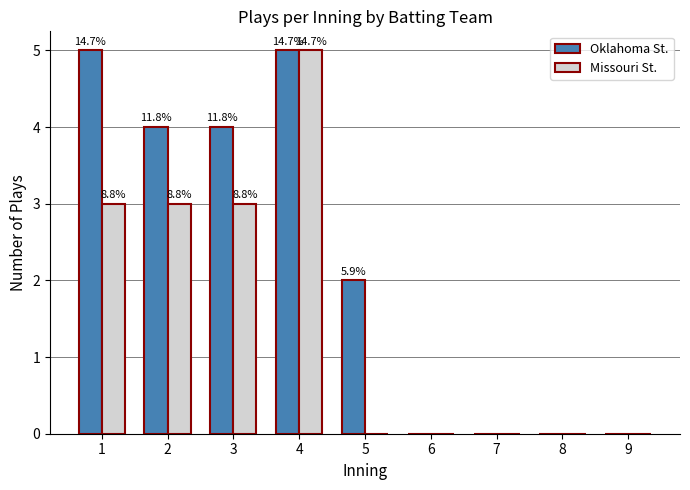

Are the bars horizontal?

No